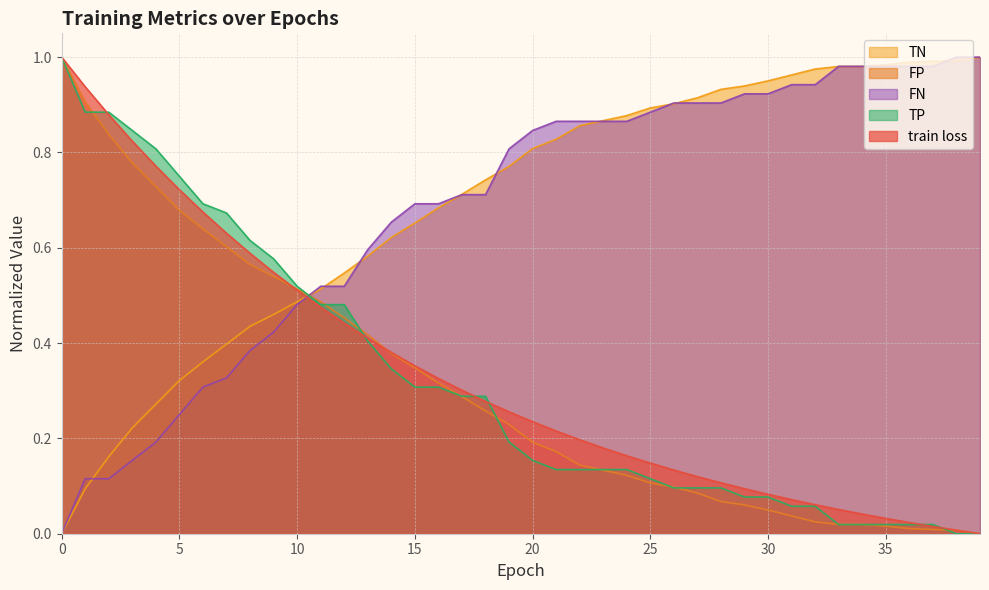

What are all the series names shown in the legend?

TN, FP, FN, TP, train loss